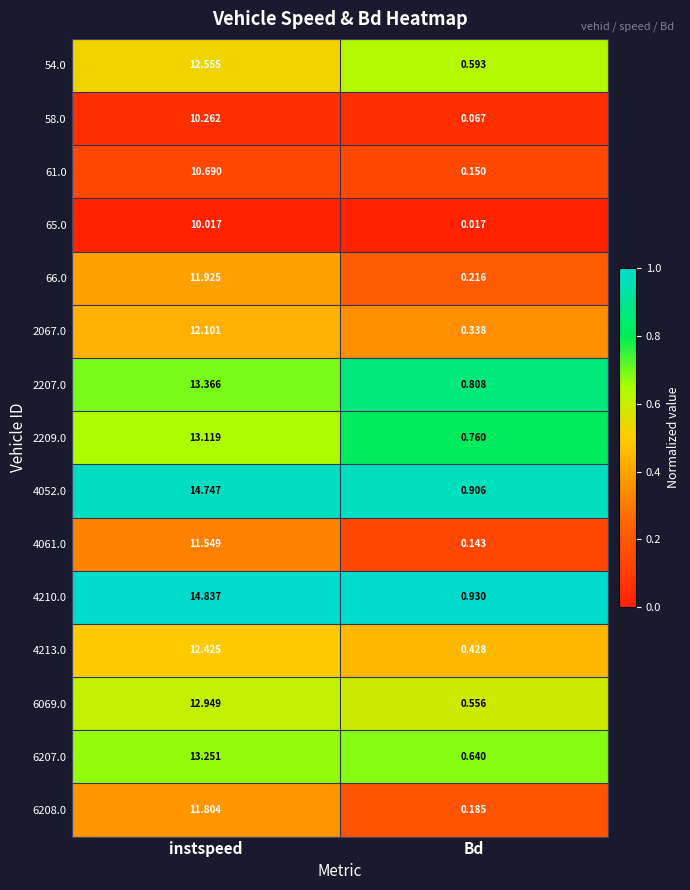

Where is 66.0 nearest to the value 6?

Bd